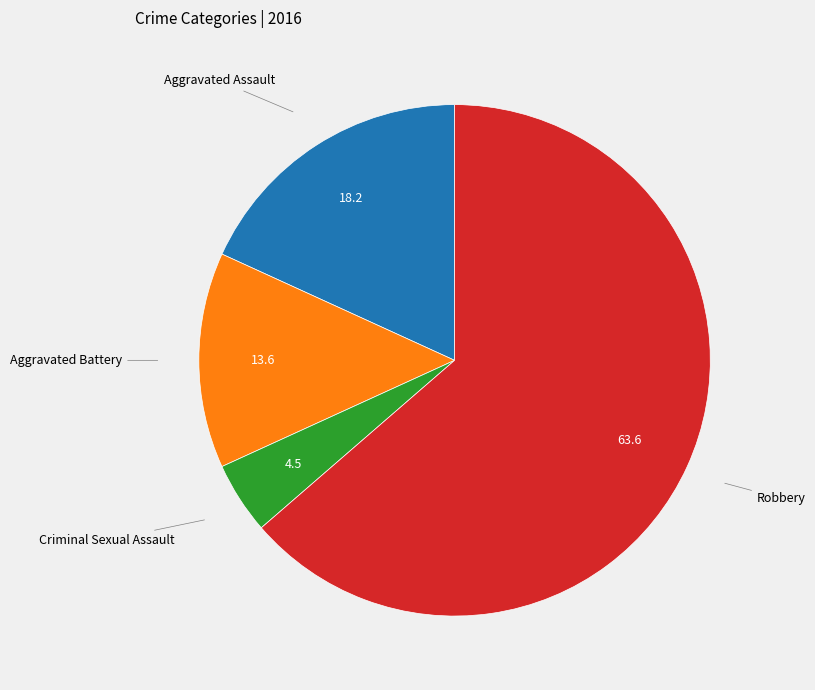

Approximately how many times larger is the value at Criminal Sexual Assault compared to Aggravated Battery?

0.3